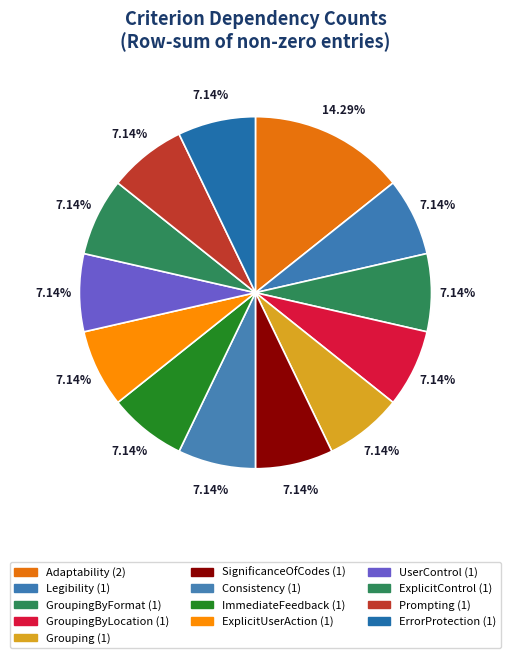

Count the number of slices in the pie.

13